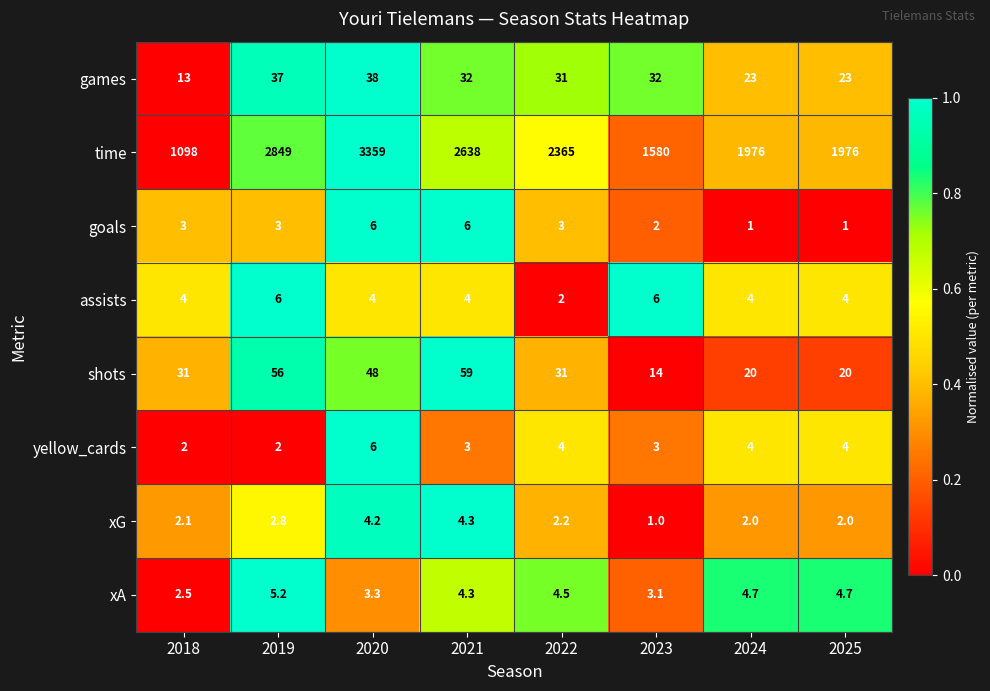

What is the spread (max minus min) of values at 2018?

1096.0